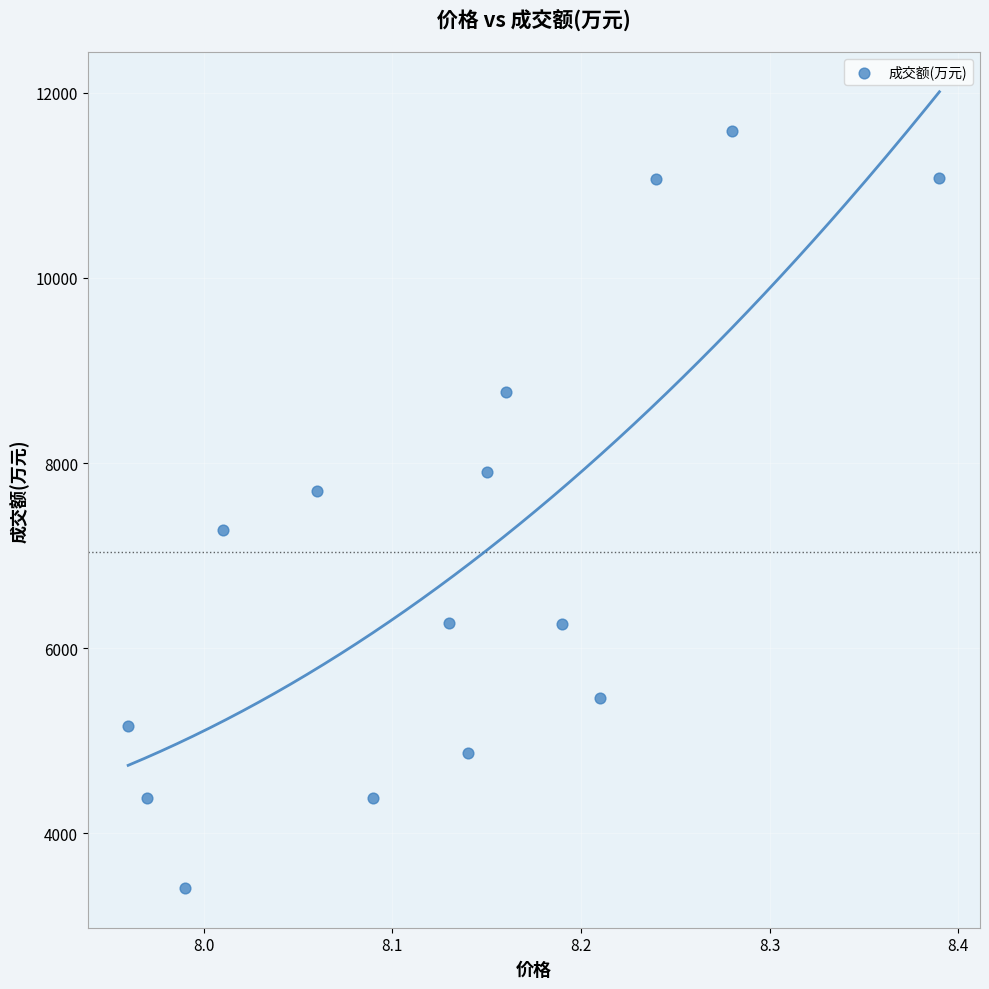

What is the range of Y values (max minus min)?

8177